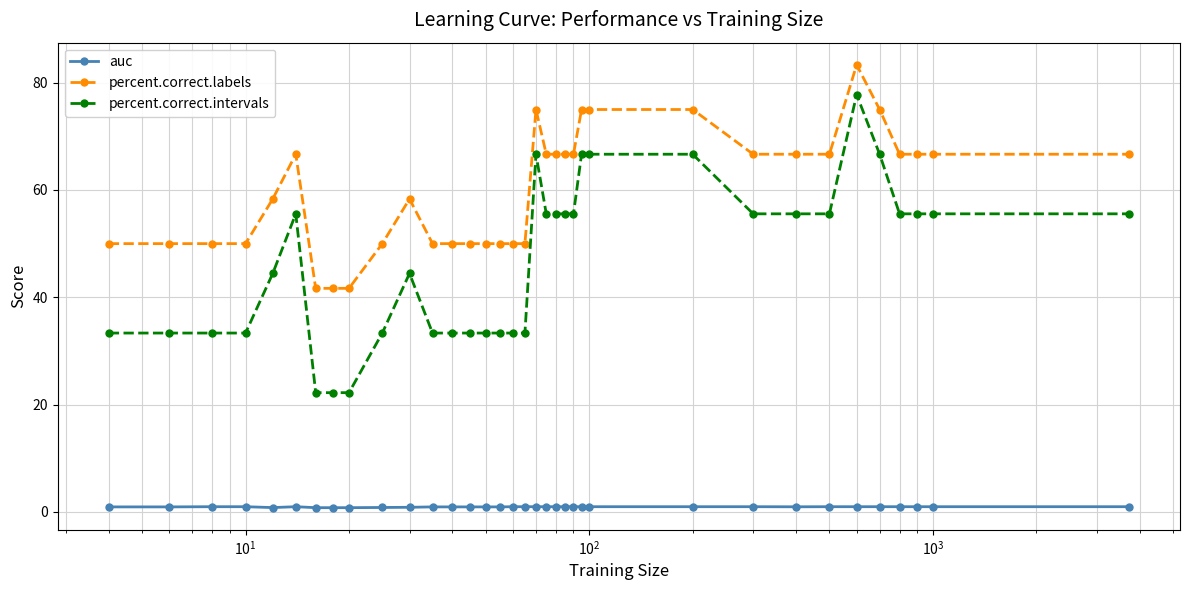

True or false: auc has more than 0 interior local peaks.

True